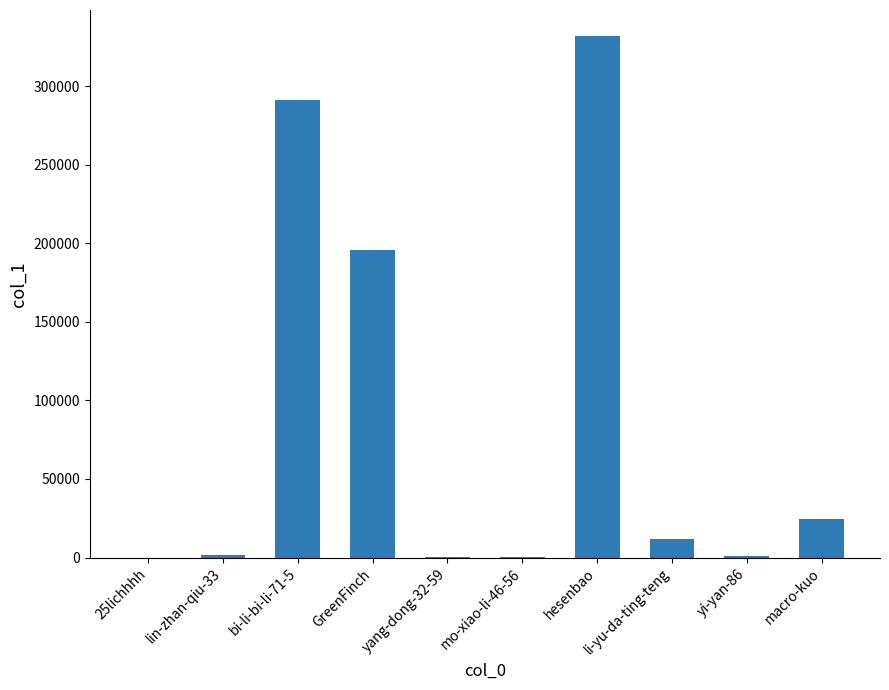

What is the greatest value displayed?

331848